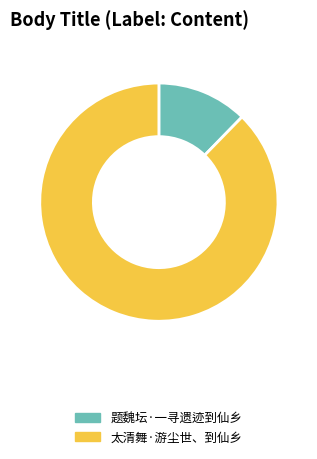

Is there any slice that represents more than half of the pie?

Yes